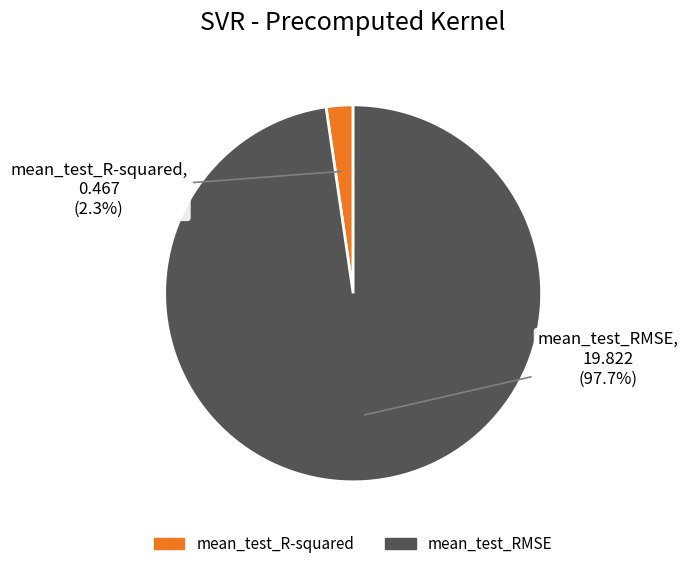

Is mean_test_R-squared the majority of the pie?

No